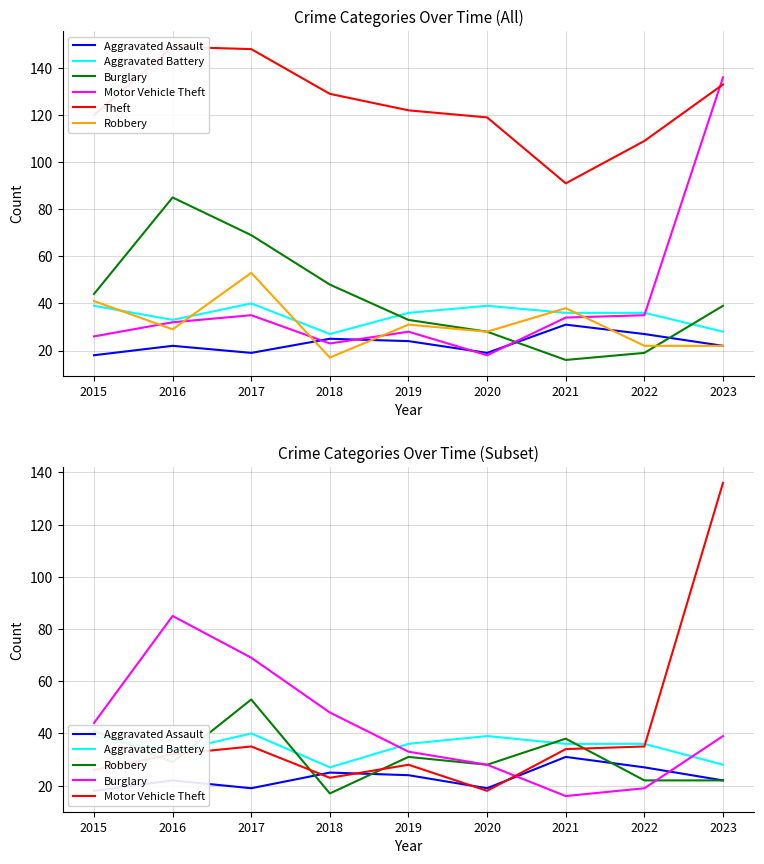

In Aggravated Assault, how many points are higher than both neighbors (excluding endpoints)?

3